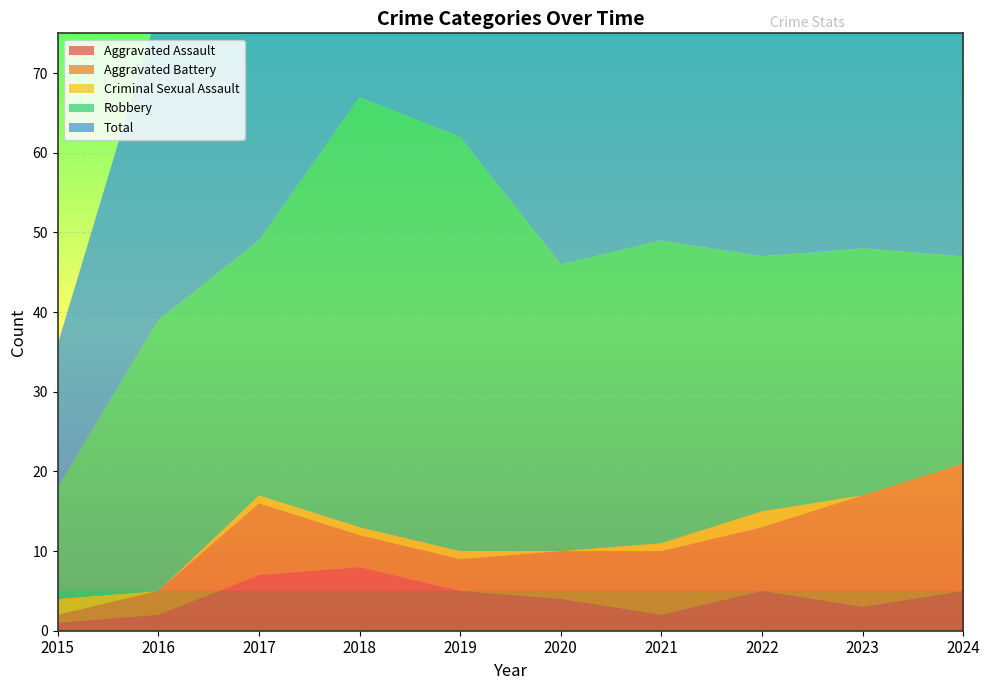

Reading right to left, transcribe all the data shown in this chart.

Aggravated Assault: 2024=5	2023=3	2022=5	2021=2	2020=4	2019=5	2018=8	2017=7	2016=2	2015=1
Aggravated Battery: 2024=16	2023=14	2022=8	2021=8	2020=6	2019=4	2018=4	2017=9	2016=3	2015=1
Criminal Sexual Assault: 2024=0	2023=0	2022=2	2021=1	2020=0	2019=1	2018=1	2017=1	2016=0	2015=2
Robbery: 2024=26	2023=31	2022=32	2021=38	2020=36	2019=52	2018=54	2017=32	2016=34	2015=14
Total: 2024=47	2023=48	2022=48	2021=49	2020=46	2019=62	2018=67	2017=49	2016=39	2015=18